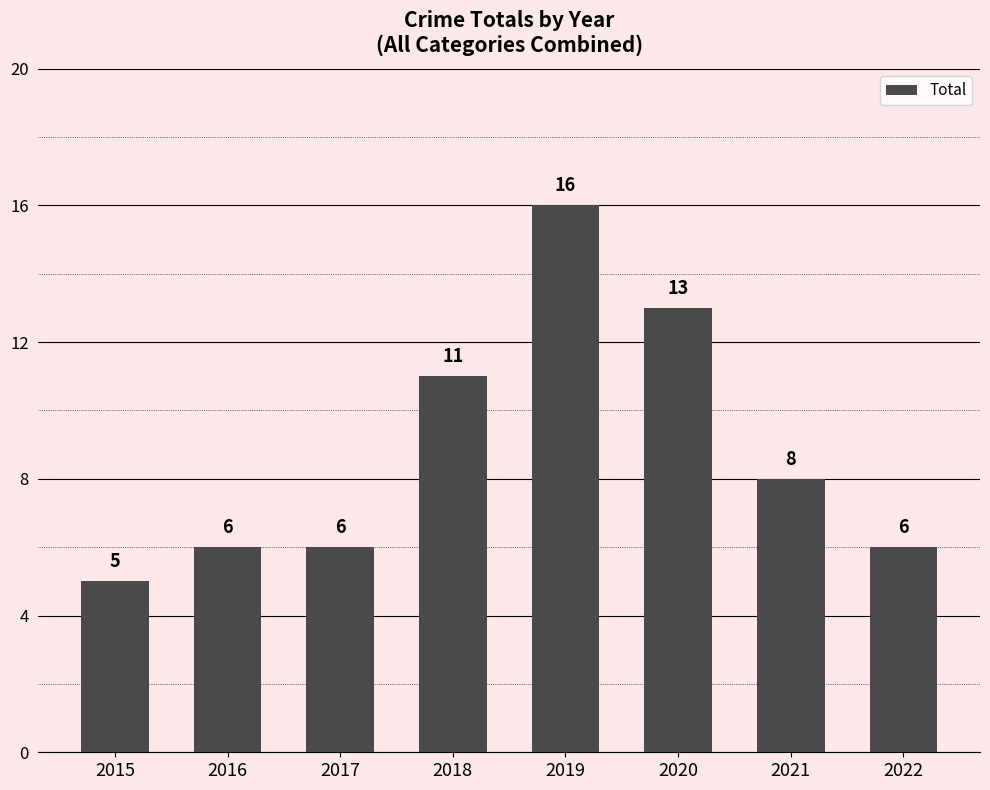

What is the value of the 6th bar from the left?

13